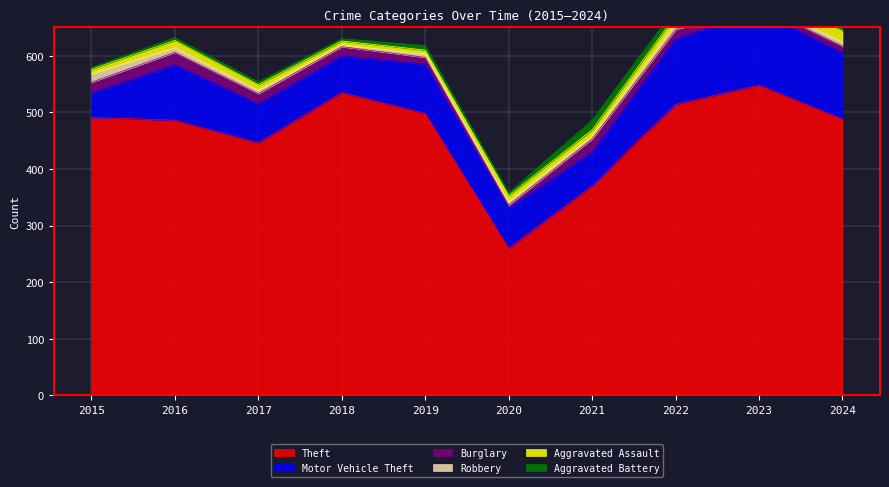

True or false: Aggravated Assault has a value of 8 at 2016.

False